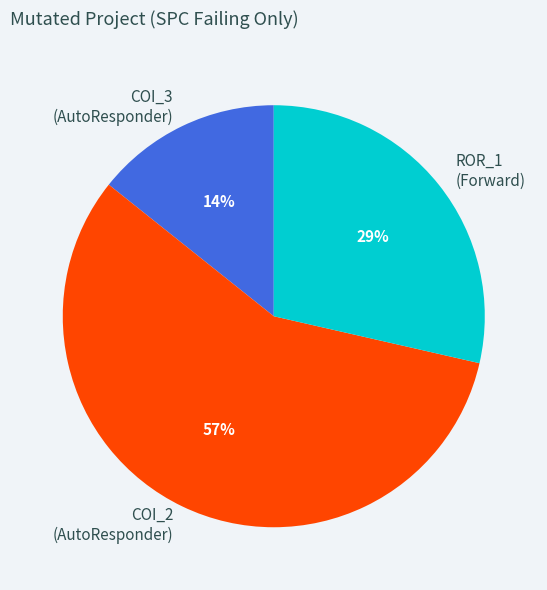

To the nearest percent, what percentage of the pie is ROR_1 (Forward)?

29%